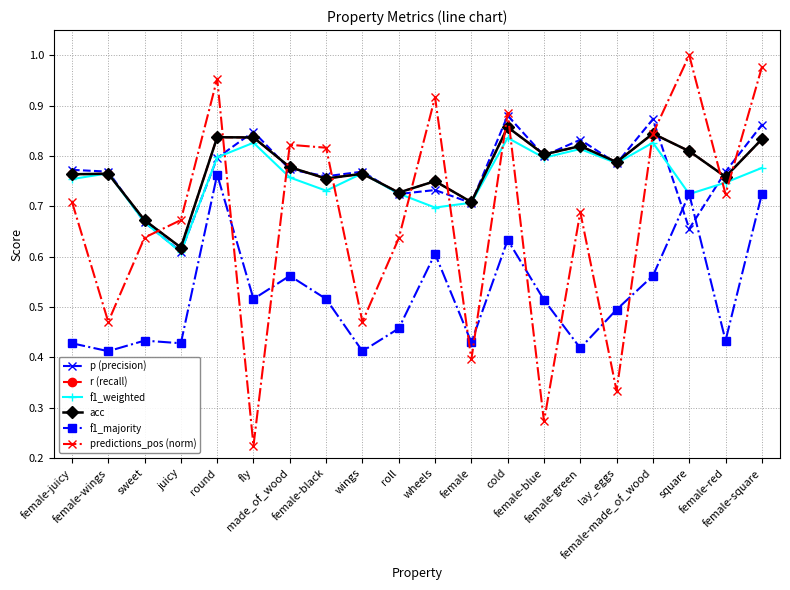

The value of p (precision) at female-wings is 1.3. True or false?

False